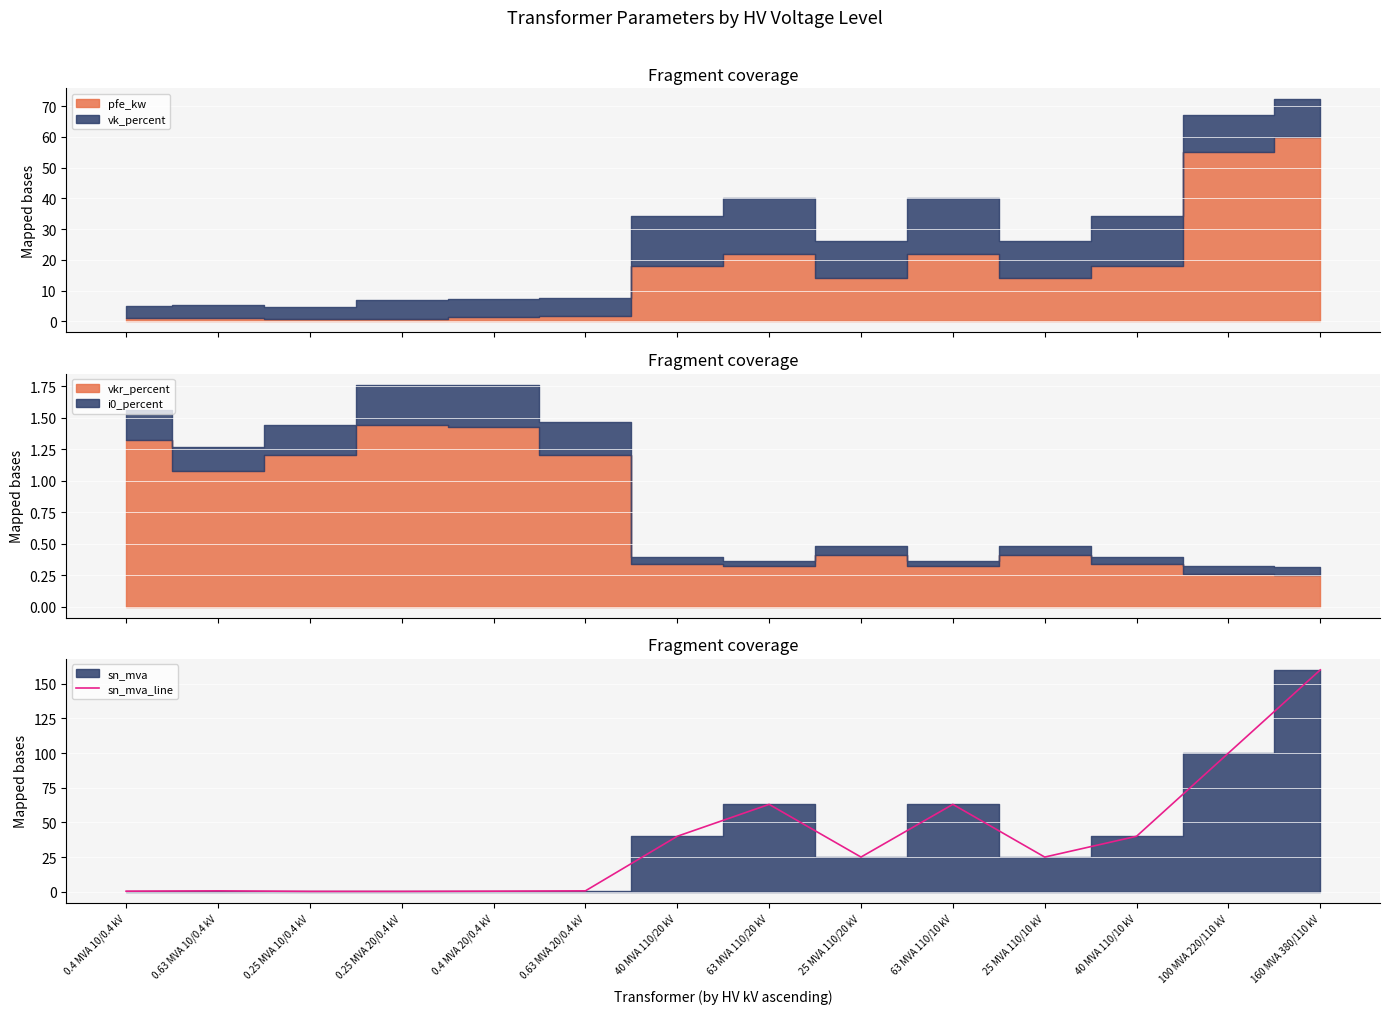

Rank the categories by value from lowest to highest.

0.25 MVA 10/0.4 kV, 0.25 MVA 20/0.4 kV, 0.4 MVA 10/0.4 kV, 0.4 MVA 20/0.4 kV, 0.63 MVA 10/0.4 kV, 0.63 MVA 20/0.4 kV, 25 MVA 110/20 kV, 25 MVA 110/10 kV, 40 MVA 110/20 kV, 40 MVA 110/10 kV, 63 MVA 110/20 kV, 63 MVA 110/10 kV, 100 MVA 220/110 kV, 160 MVA 380/110 kV